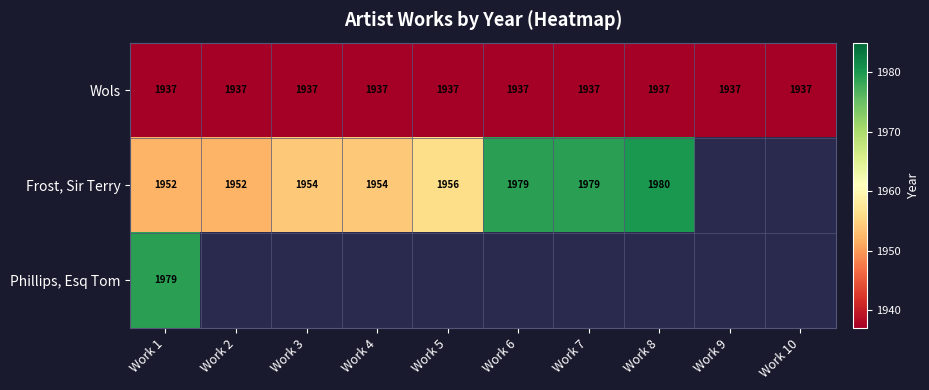

At which category is the sum across all series the highest?

Work 1